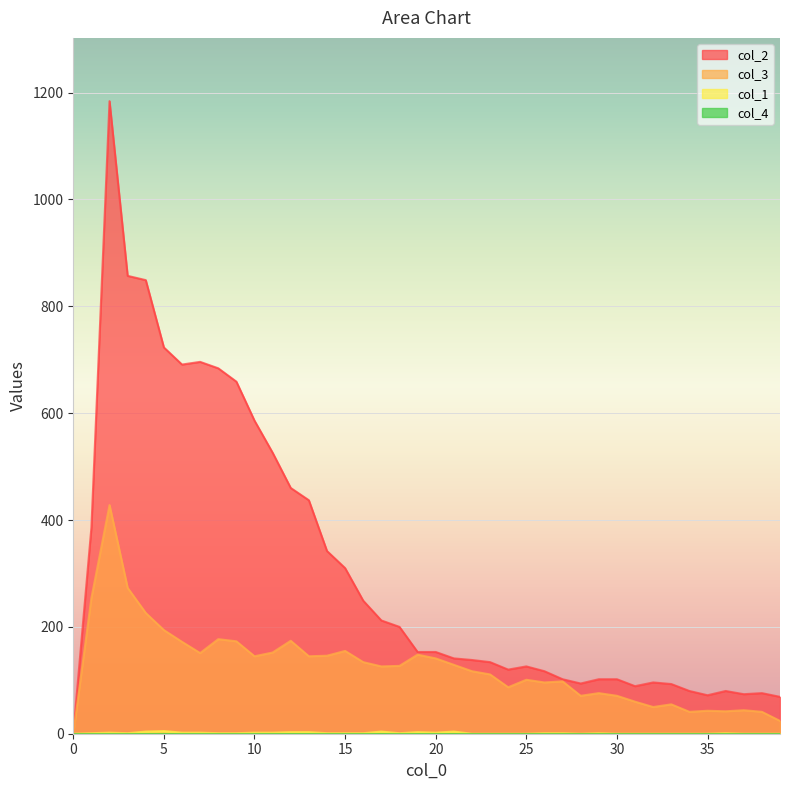

What is the difference between the maximum and second lowest values in the col_2 series?

1115